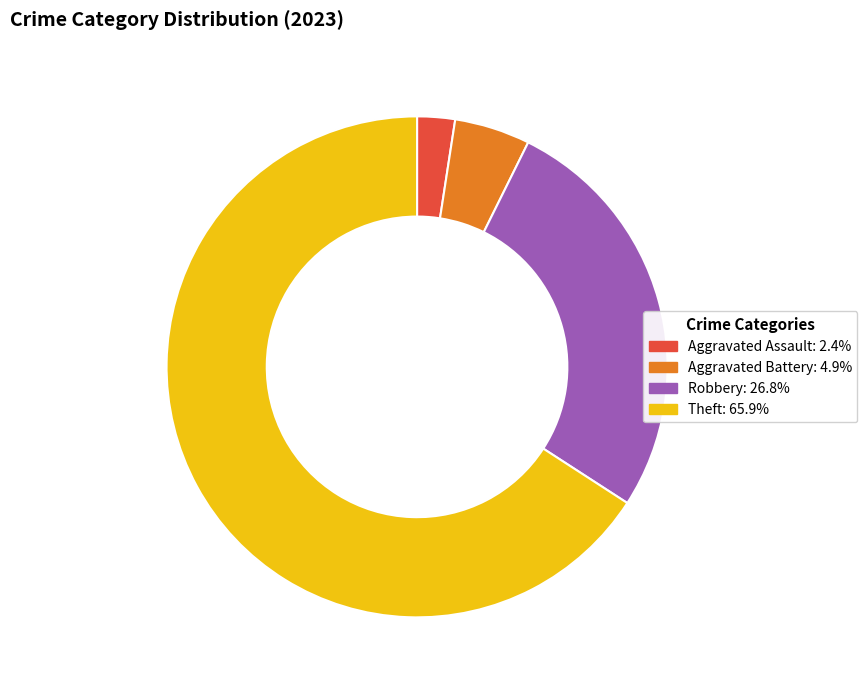

Does any single category account for the majority?

Yes